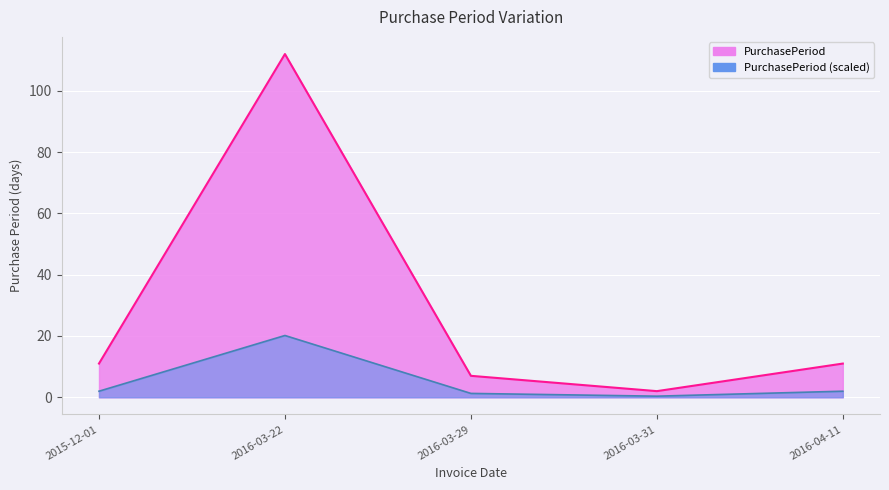

Between 2016-03-22 and 2015-12-01, which is larger?

2016-03-22